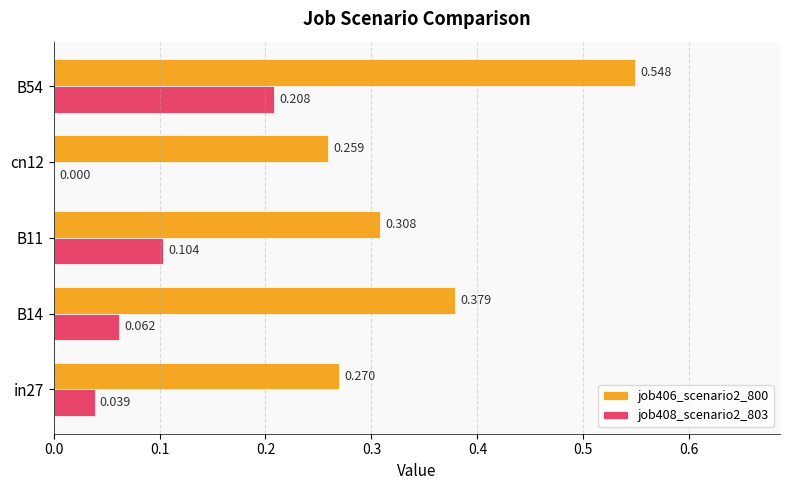

Is the value of job408_scenario2_803 at B54 greater than the value of job406_scenario2_800 at B14?

No